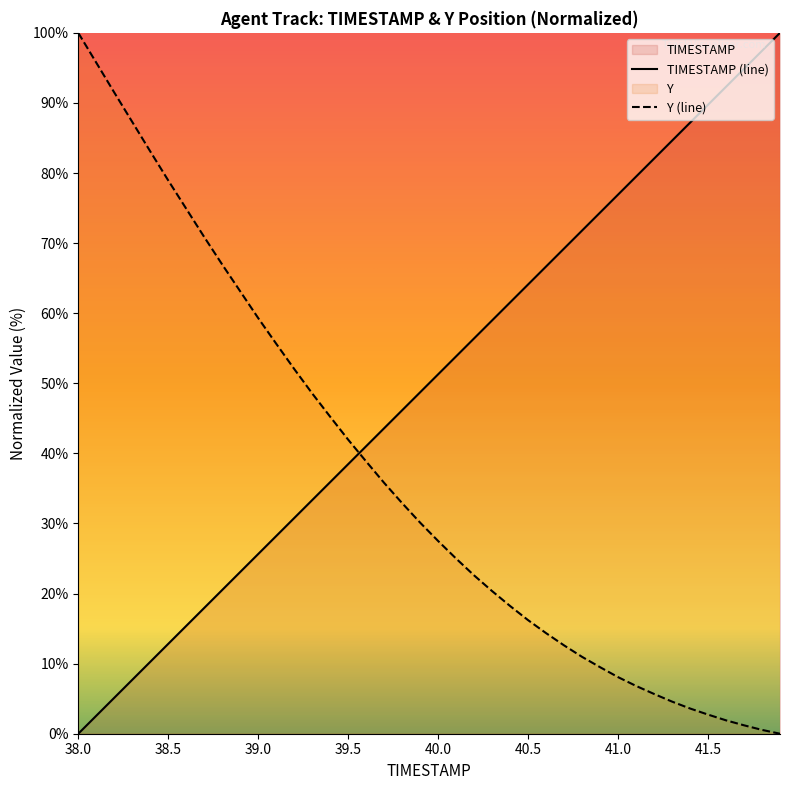

What position from the right is 39.5?

25